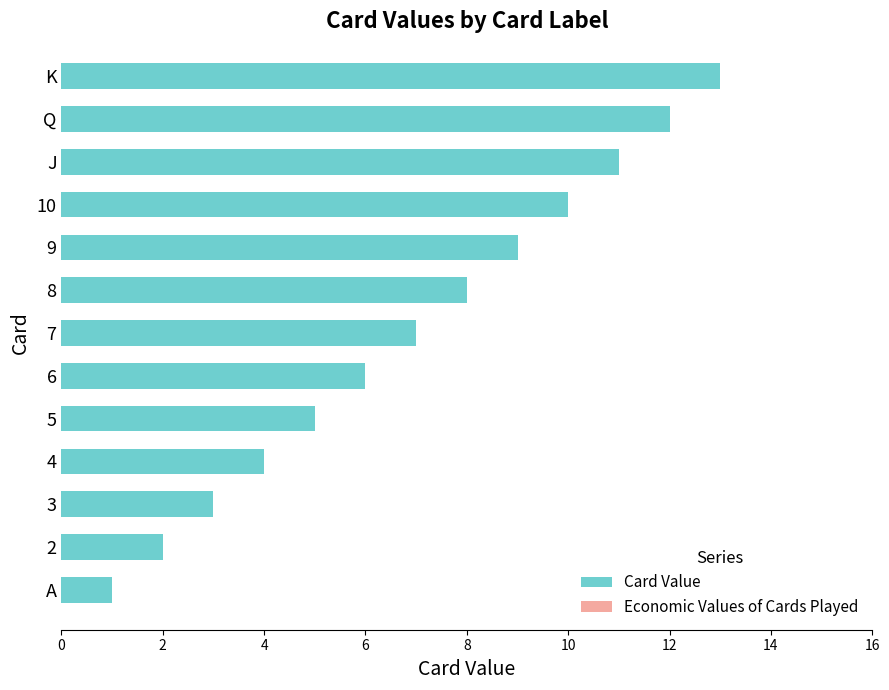

Rank the categories by value from highest to lowest.

K, Q, J, 10, 9, 8, 7, 6, 5, 4, 3, 2, A